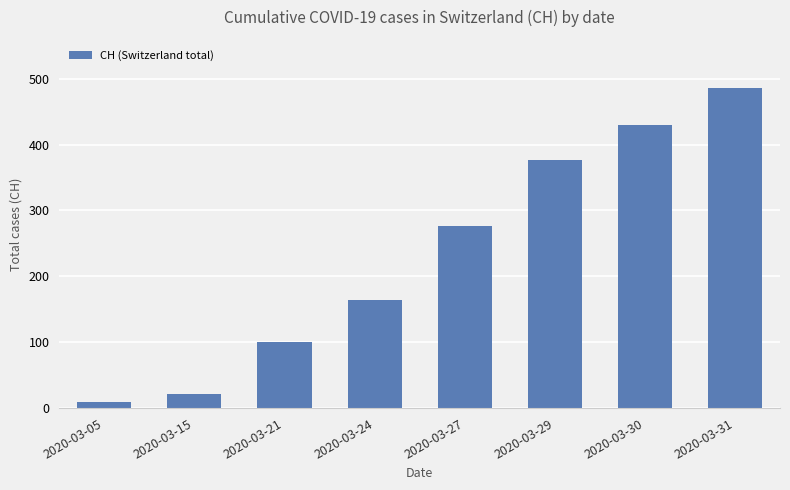

How many bars are there in total?

8